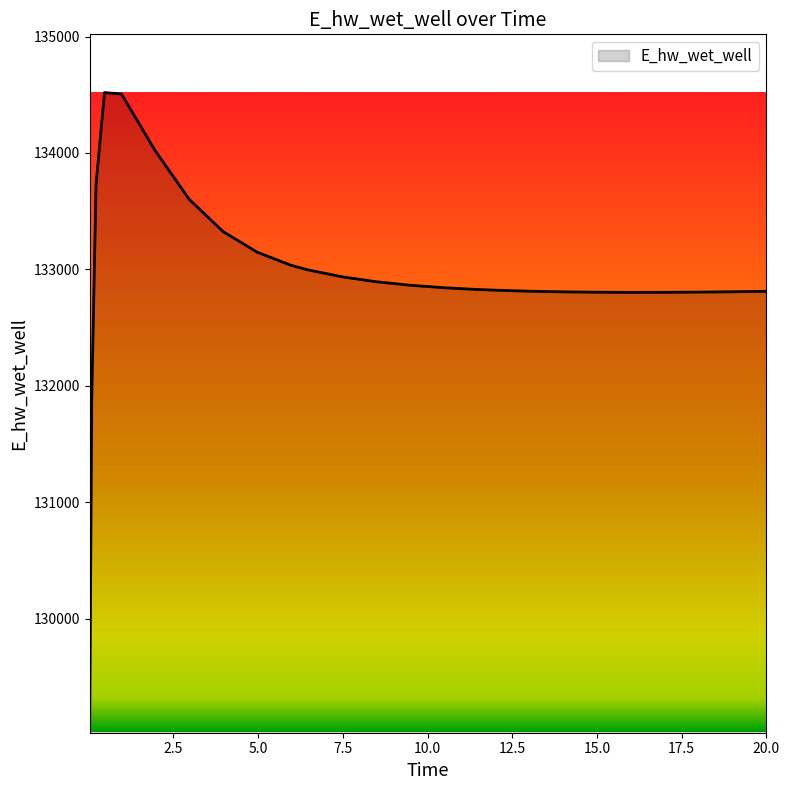

What is the smallest value displayed?

129029.8